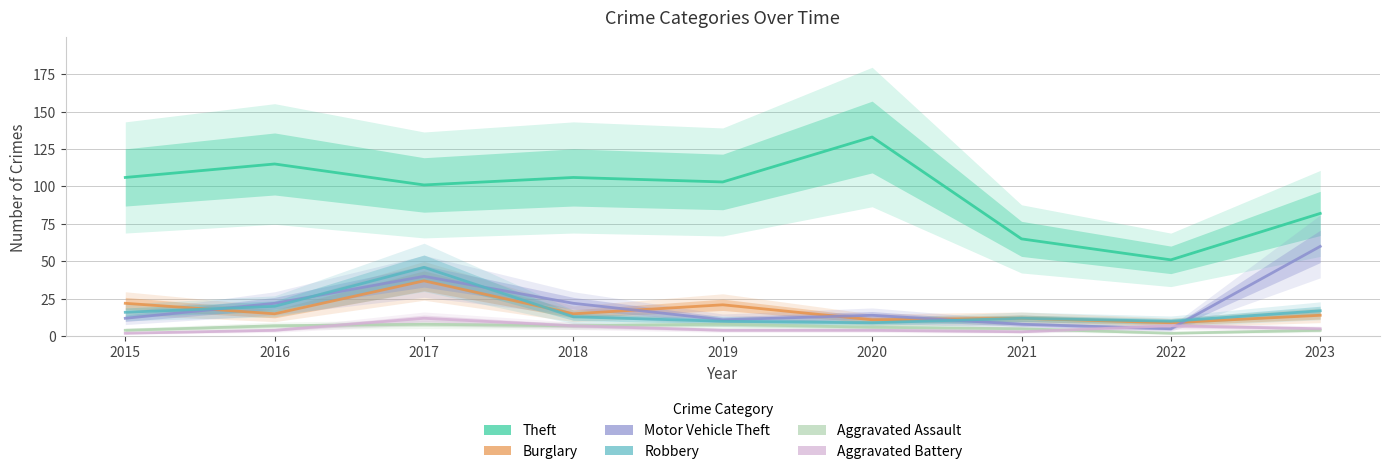

Reading right to left, extract all data points from this chart.

Theft: 82	51	65	133	103	106	101	115	106
Burglary: 14	9	12	11	21	15	37	15	22
Motor Vehicle Theft: 60	5	8	14	11	22	40	22	12
Robbery: 17	10	12	9	10	13	46	20	16
Aggravated Assault: 4	2	5	6	8	7	8	7	4
Aggravated Battery: 5	7	3	4	4	7	12	4	2